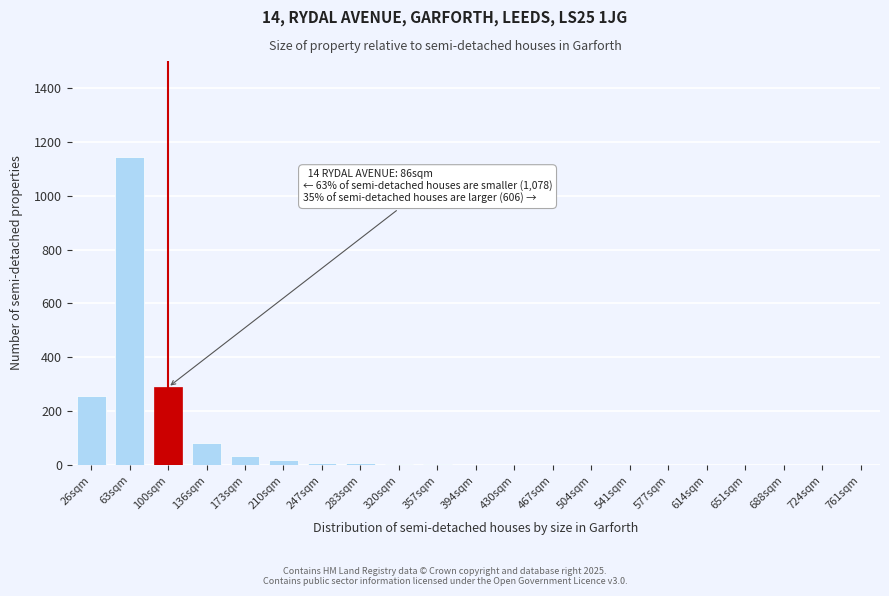

True or false: the data shows 1 at 541sqm.

True